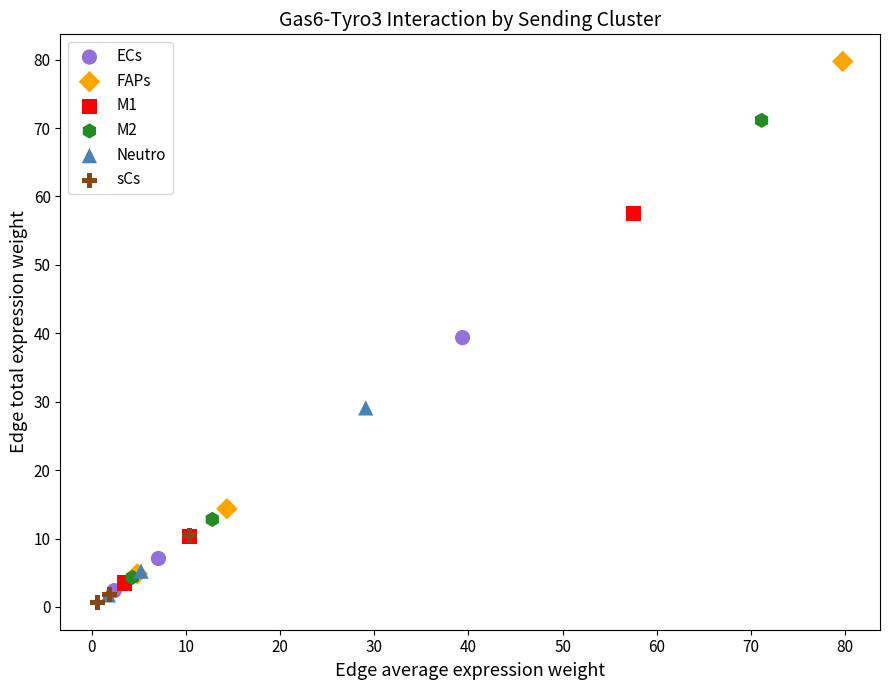

Which series contains the highest Y value?

FAPs